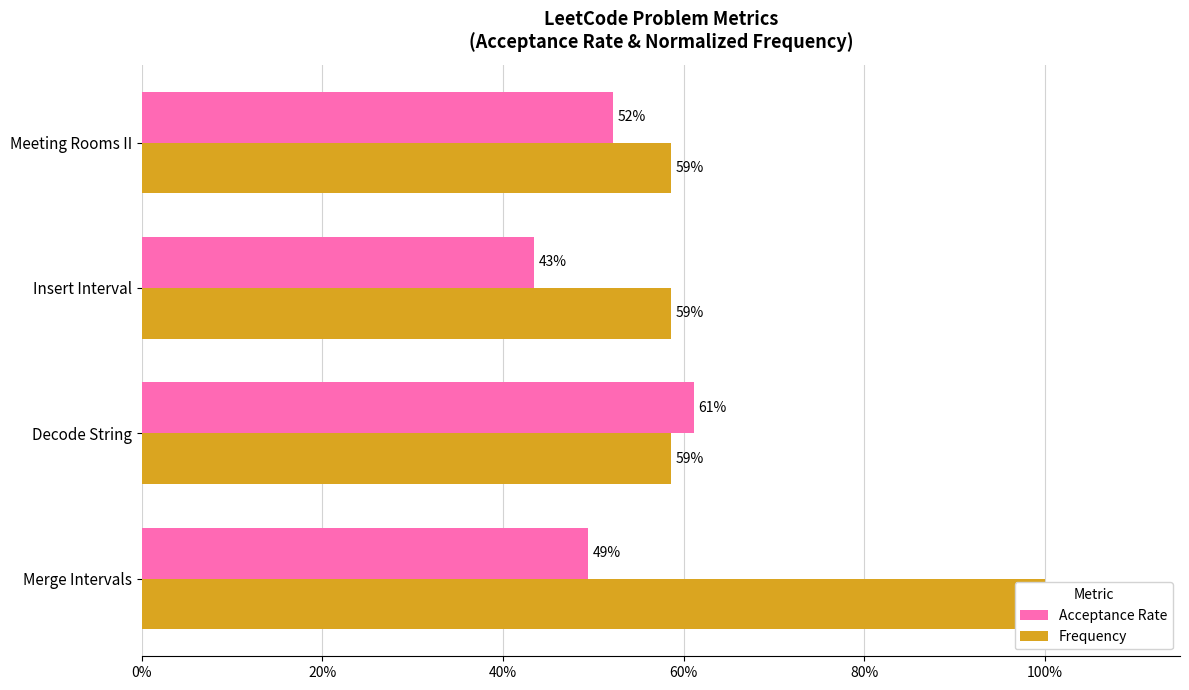

True or false: Frequency has a value of 0.6 at Decode String.

True